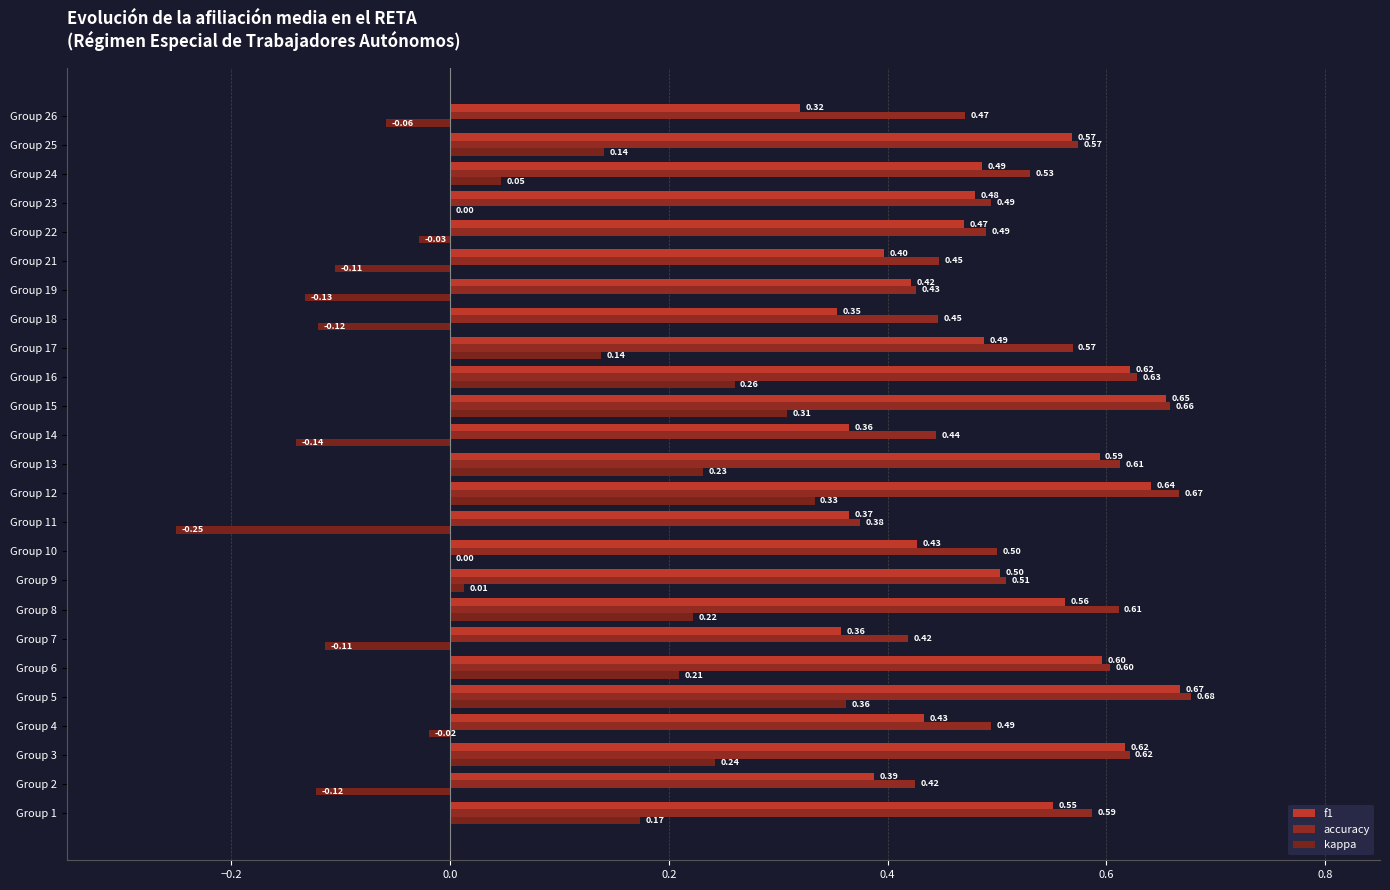

Rank the series by their maximum value, from lowest to highest.

kappa, f1, accuracy